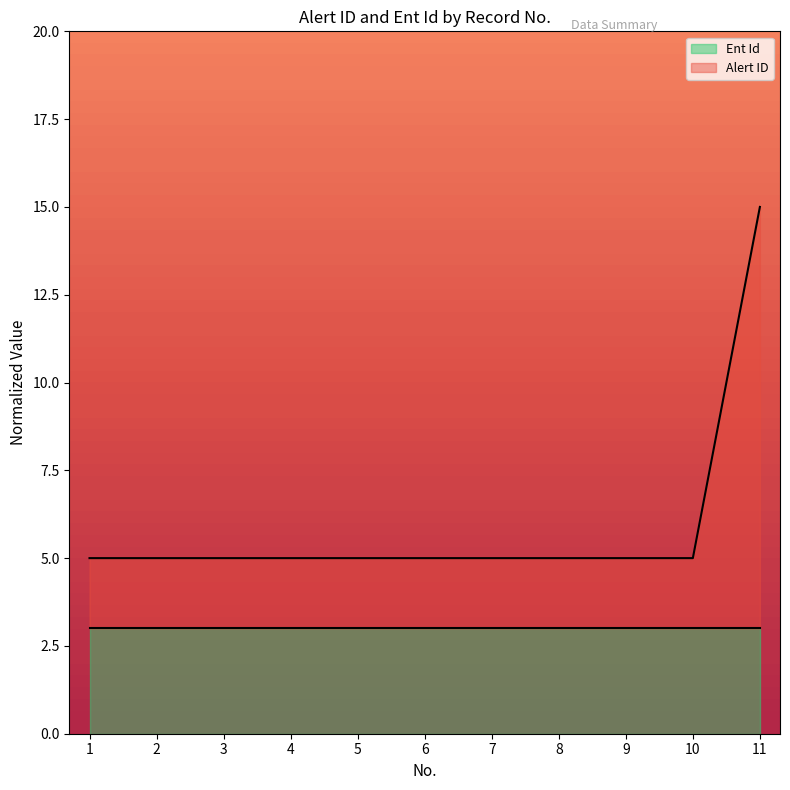

The value at 9 is 5.0. True or false?

True